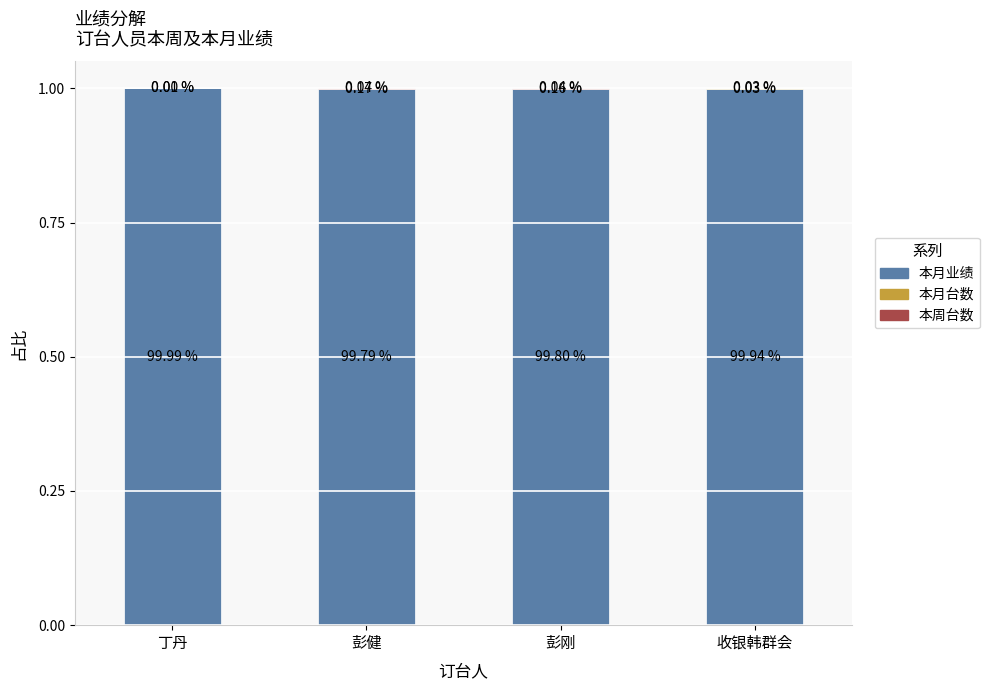

What is the total value across all series at 丁丹?

1.0